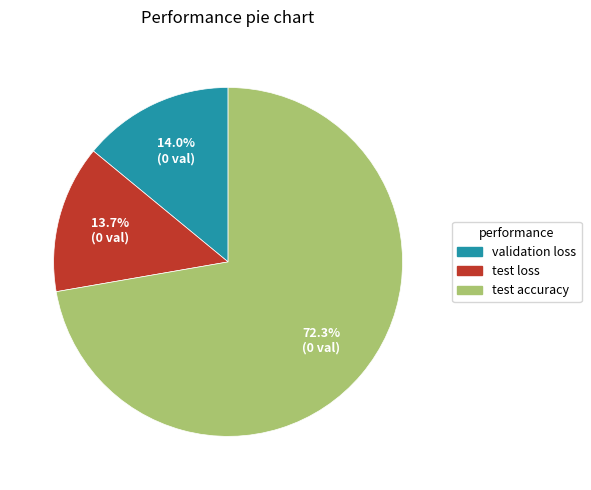

True or false: validation loss accounts for 25% of the total.

False